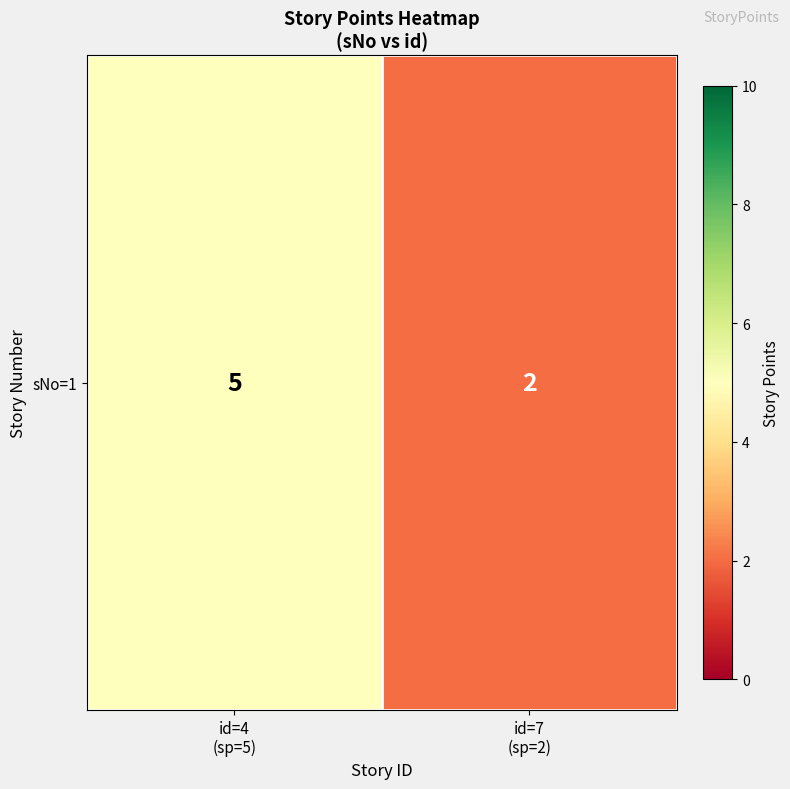

Where is the data nearest to the value 3?

id=7
(sp=2)